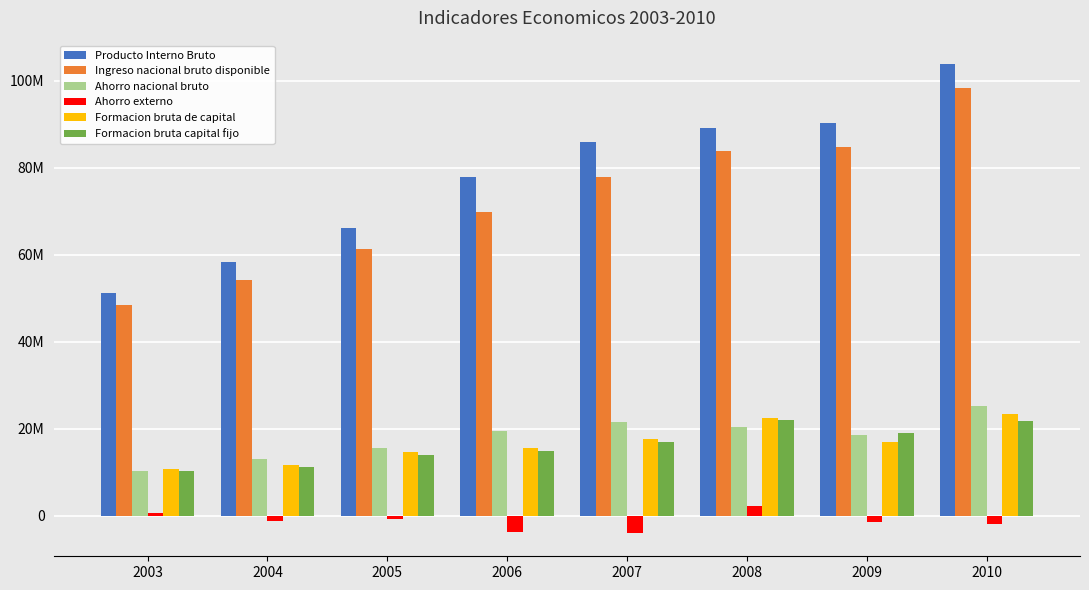

Are the bars grouped side by side (vs. stacked)?

Yes